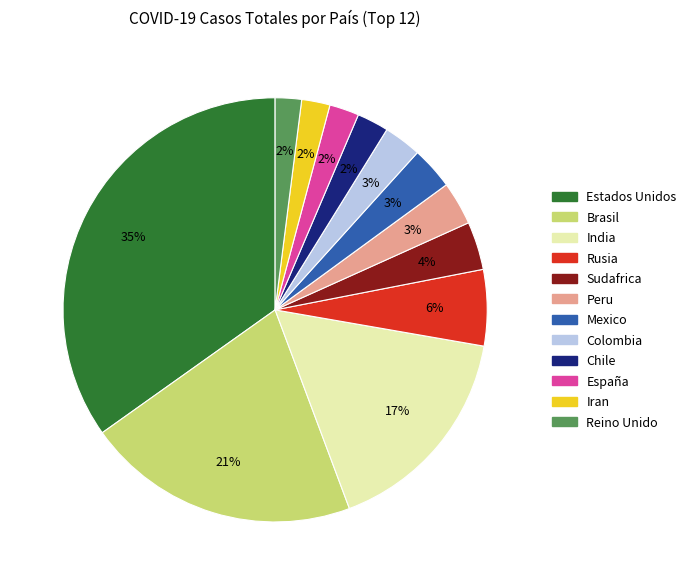

Do Sudafrica and Reino Unido together represent more than half of the pie?

No